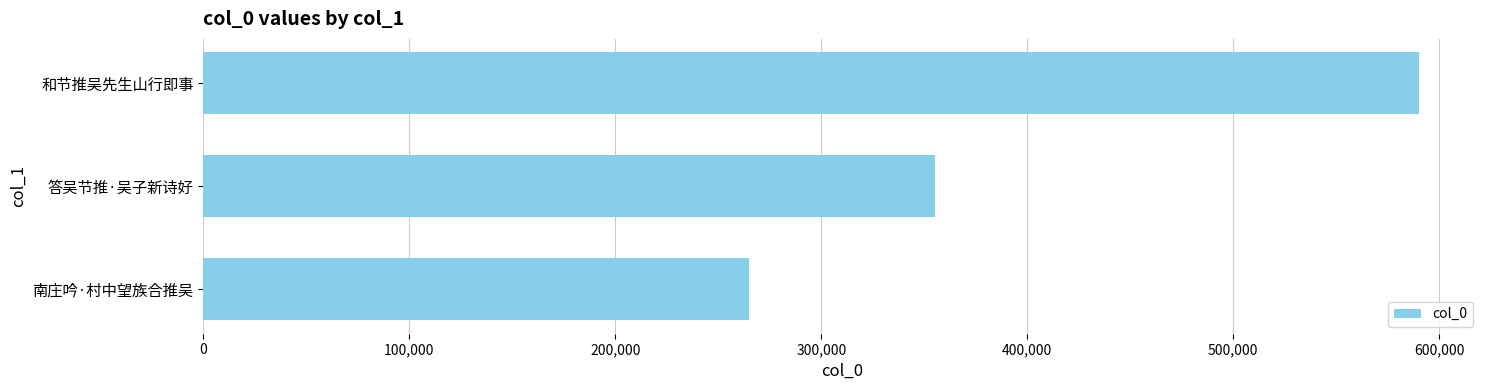

What is the smallest value displayed?

264683